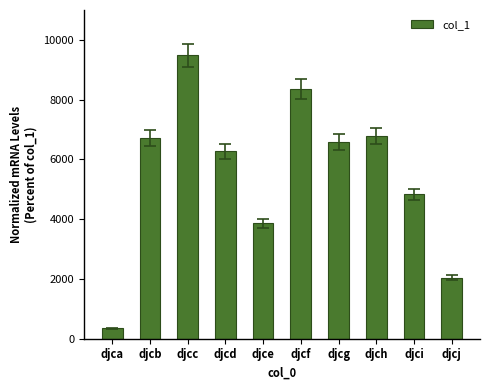

What is the maximum value shown in the chart?

9483